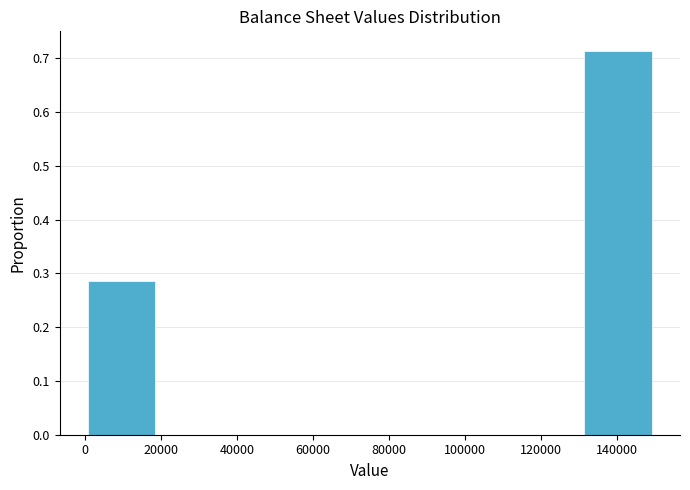

Reading left to right, transcribe this chart: for each bar, give the range it covers on the x-axis and its height. Neither the bar edges nor the heights are printed on the chart, so give them approximately, as read against the axes.

0 to 20000: 0.29
20000 to 38000: 0
38000 to 56000: 0
56000 to 76000: 0
76000 to 94000: 0
94000 to 112000: 0
112000 to 132000: 0
132000 to 150000: 0.71